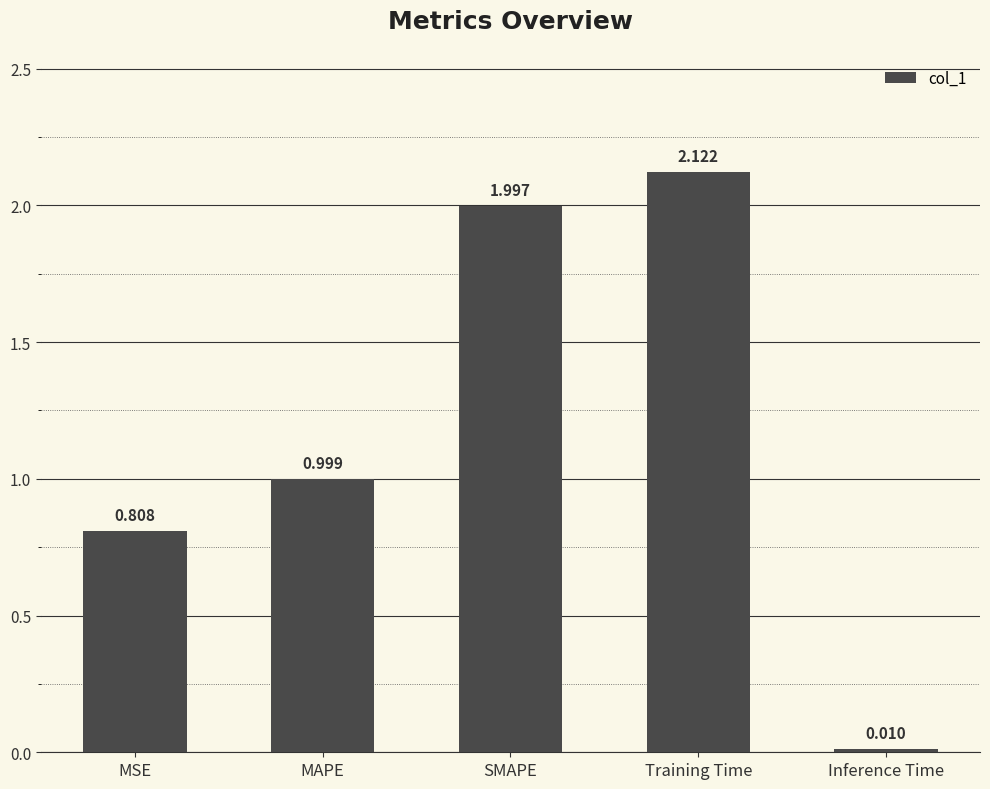

What is the approximate value at MAPE?

1.0